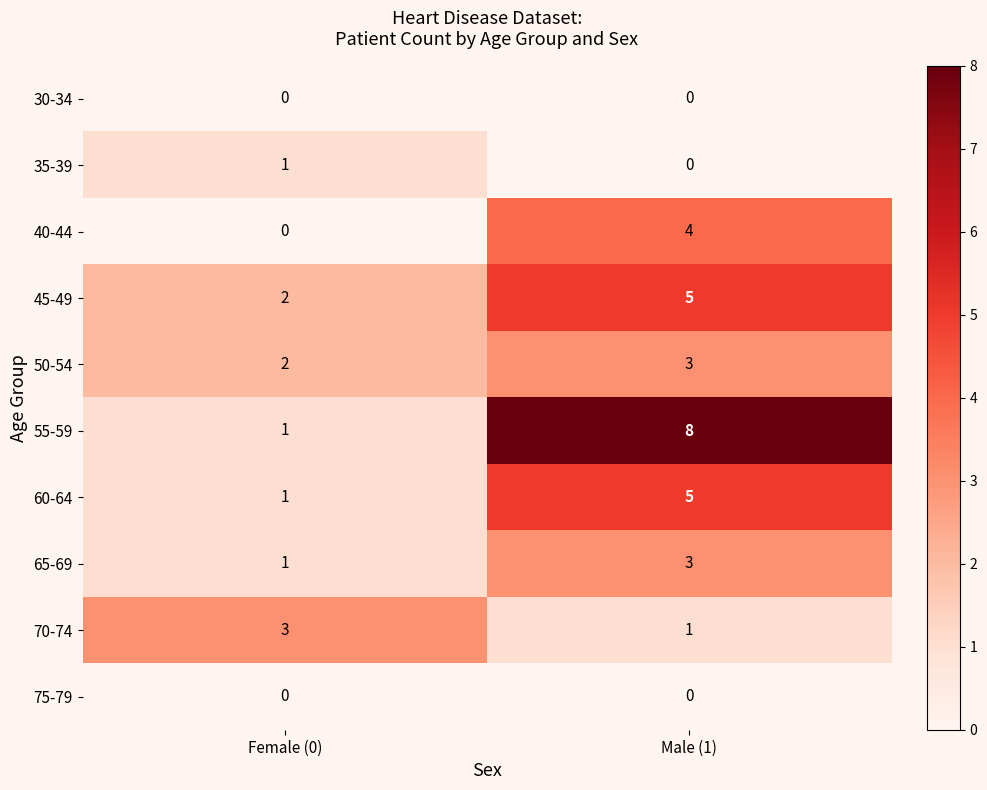

Reading left to right, what are all the values shown in this chart?

30-34: Female (0)=0	Male (1)=0
35-39: Female (0)=1	Male (1)=0
40-44: Female (0)=0	Male (1)=4
45-49: Female (0)=2	Male (1)=5
50-54: Female (0)=2	Male (1)=3
55-59: Female (0)=1	Male (1)=8
60-64: Female (0)=1	Male (1)=5
65-69: Female (0)=1	Male (1)=3
70-74: Female (0)=3	Male (1)=1
75-79: Female (0)=0	Male (1)=0